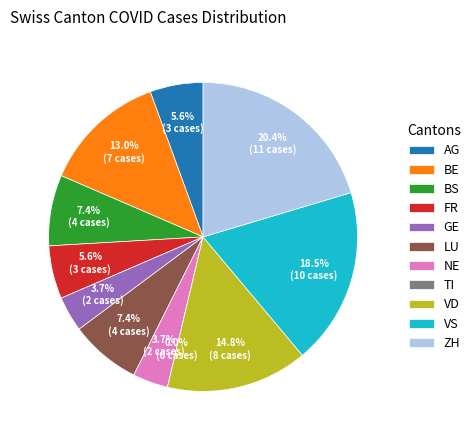

Combined, do TI and AG account for over 50%?

No